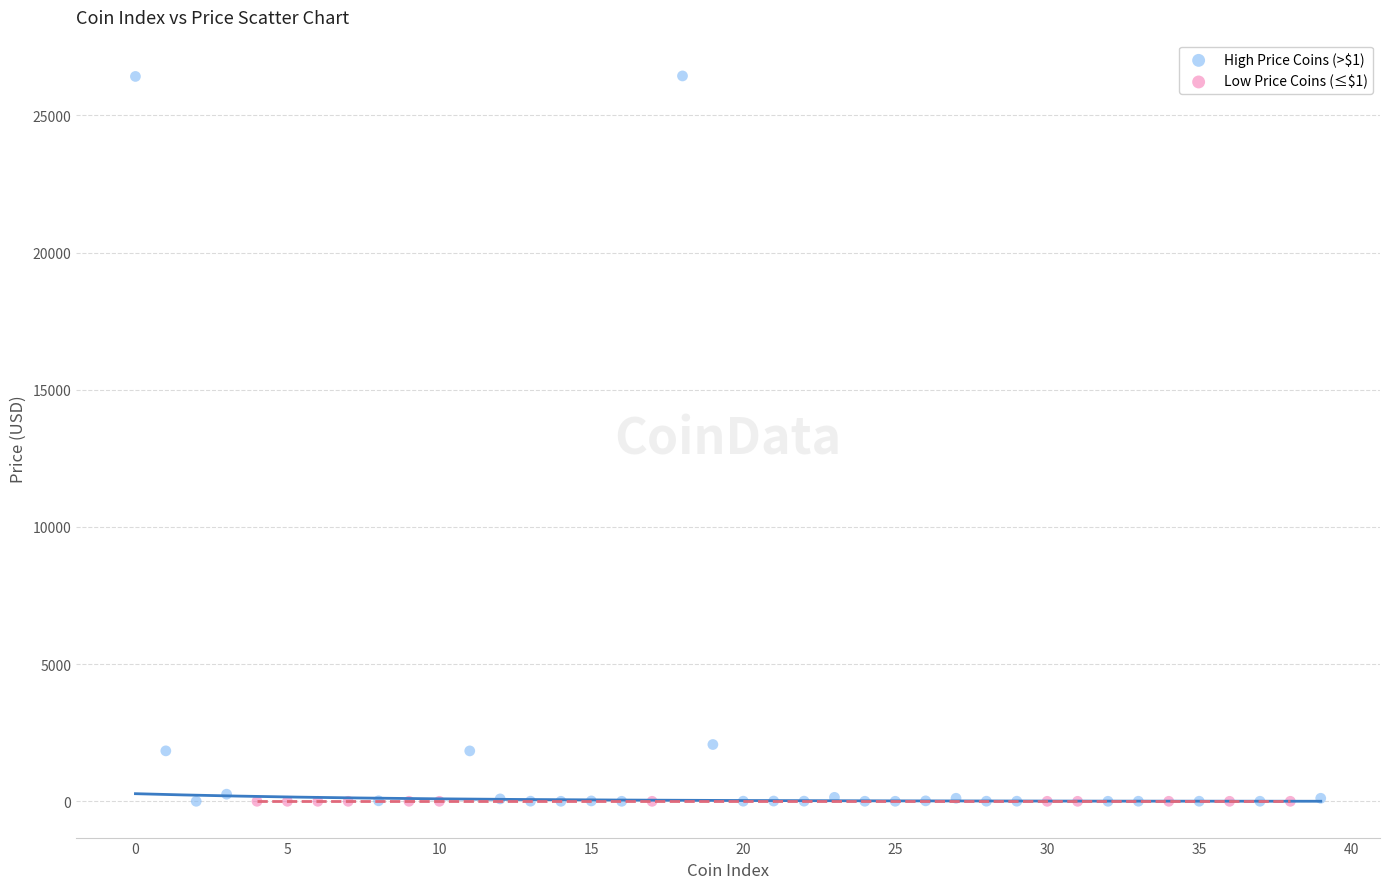

Which series contains the highest Y value?

High Price Coins (>$1)